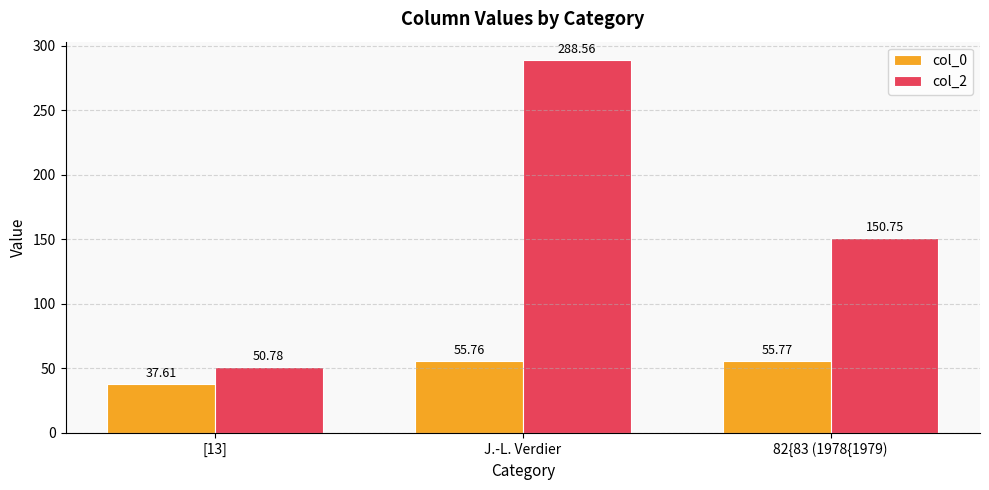

What is the spread (max minus min) of values at 82{83 (1978{1979)?

95.0